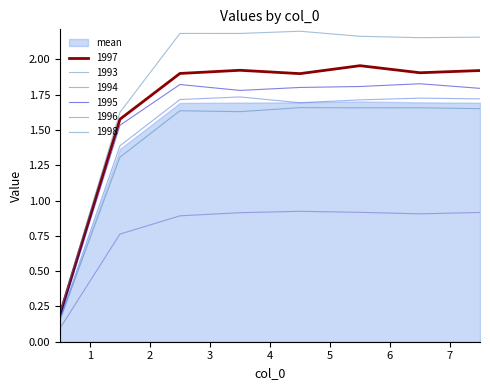

Reading right to left, transcribe all the data shown in this chart.

1993: 7.5=1.7	6.5=1.7	5.5=1.7	4.5=1.7	3.5=1.6	2.5=1.6	1.5=1.3	0.5=0.2
1994: 7.5=1.7	6.5=1.7	5.5=1.7	4.5=1.7	3.5=1.7	2.5=1.7	1.5=1.4	0.5=0.2
1995: 7.5=1.8	6.5=1.8	5.5=1.8	4.5=1.8	3.5=1.8	2.5=1.8	1.5=1.5	0.5=0.2
1996: 7.5=0.9	6.5=0.9	5.5=0.9	4.5=0.9	3.5=0.9	2.5=0.9	1.5=0.8	0.5=0.1
1997: 7.5=1.9	6.5=1.9	5.5=2.0	4.5=1.9	3.5=1.9	2.5=1.9	1.5=1.6	0.5=0.2
1998: 7.5=2.2	6.5=2.2	5.5=2.2	4.5=2.2	3.5=2.2	2.5=2.2	1.5=1.6	0.5=0.2